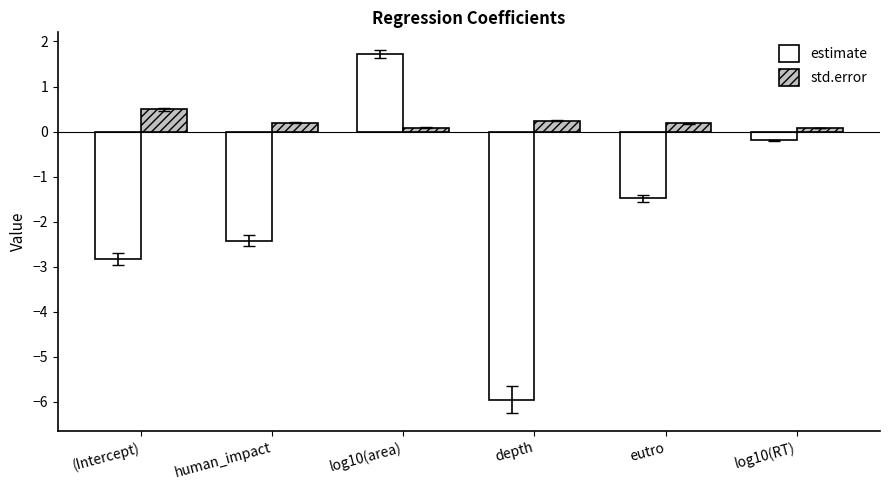

Read the estimate value at human_impact.

-2.4